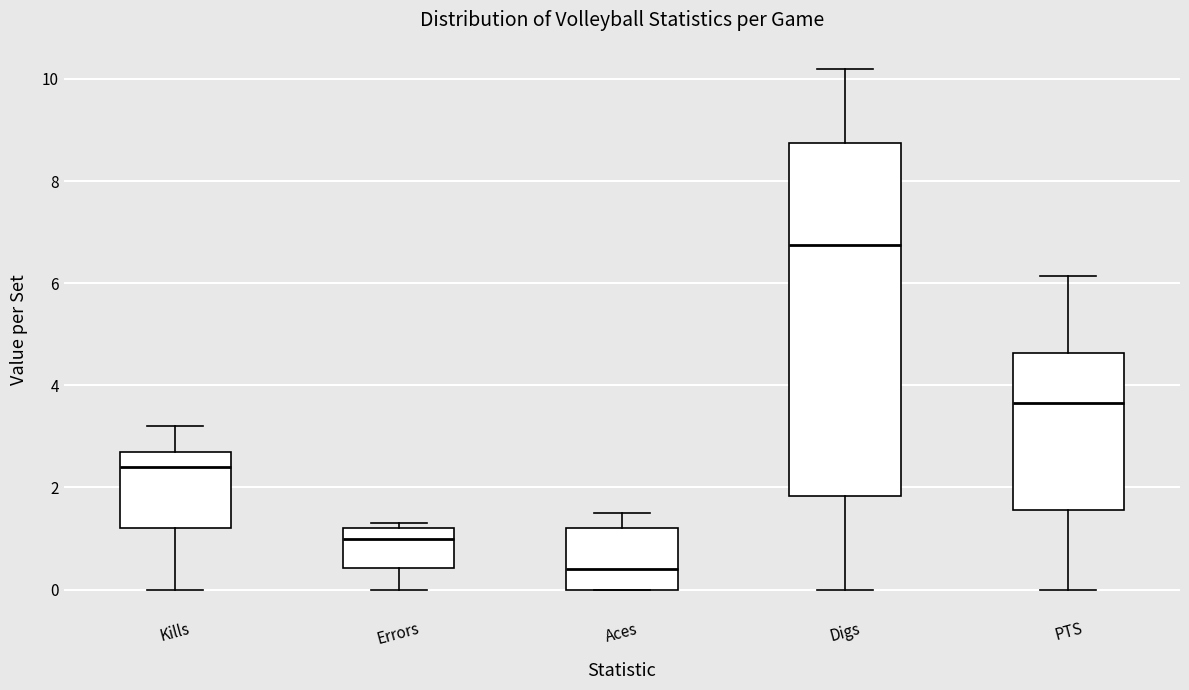

Which box's median line is the highest?

Digs